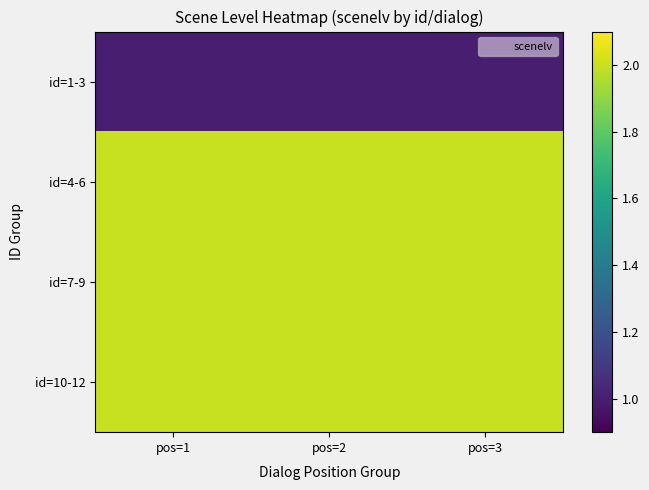

Reading left to right, list all the values displayed in this chart.

id=1-3: pos=1=1	pos=2=1	pos=3=1
id=4-6: pos=1=2	pos=2=2	pos=3=2
id=7-9: pos=1=2	pos=2=2	pos=3=2
id=10-12: pos=1=2	pos=2=2	pos=3=2